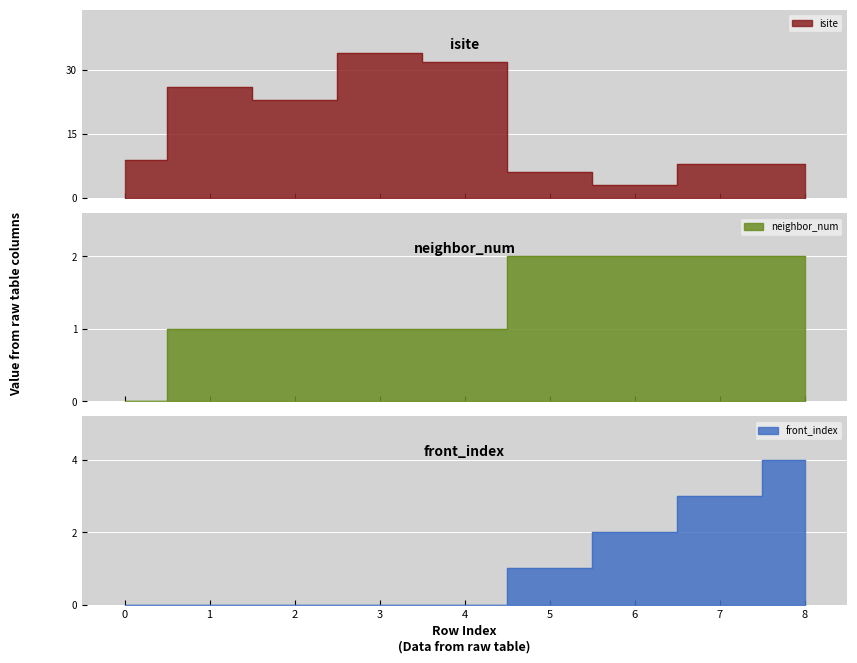

What is the value of the neighbor_num point at the 7th from the left?

2